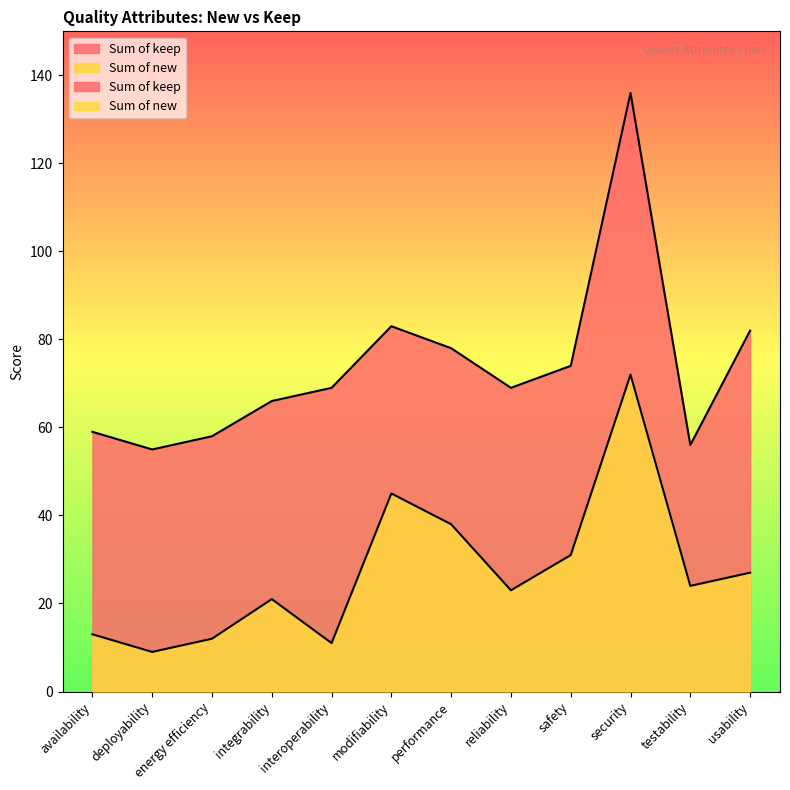

True or false: Sum of new and Sum of keep intersect in this chart.

False